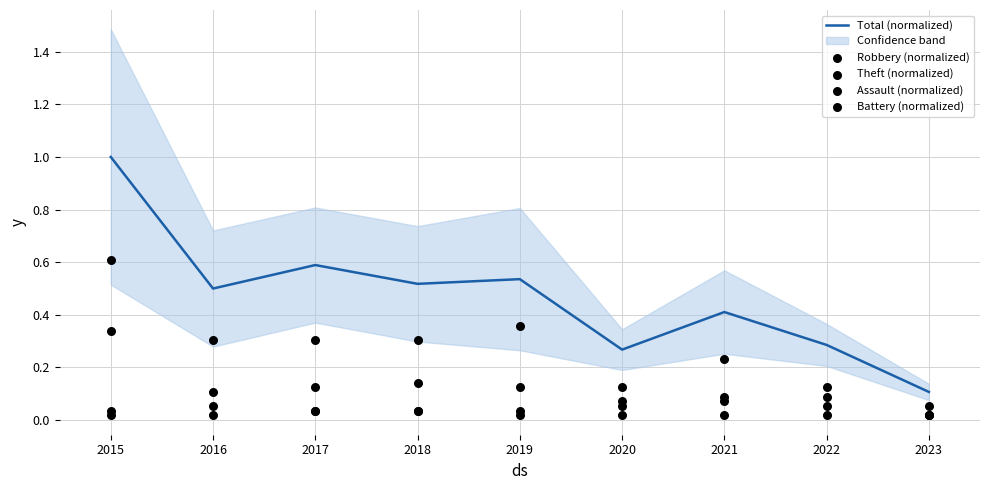

Which series reaches the minimum Y coordinate?

Theft (normalized)